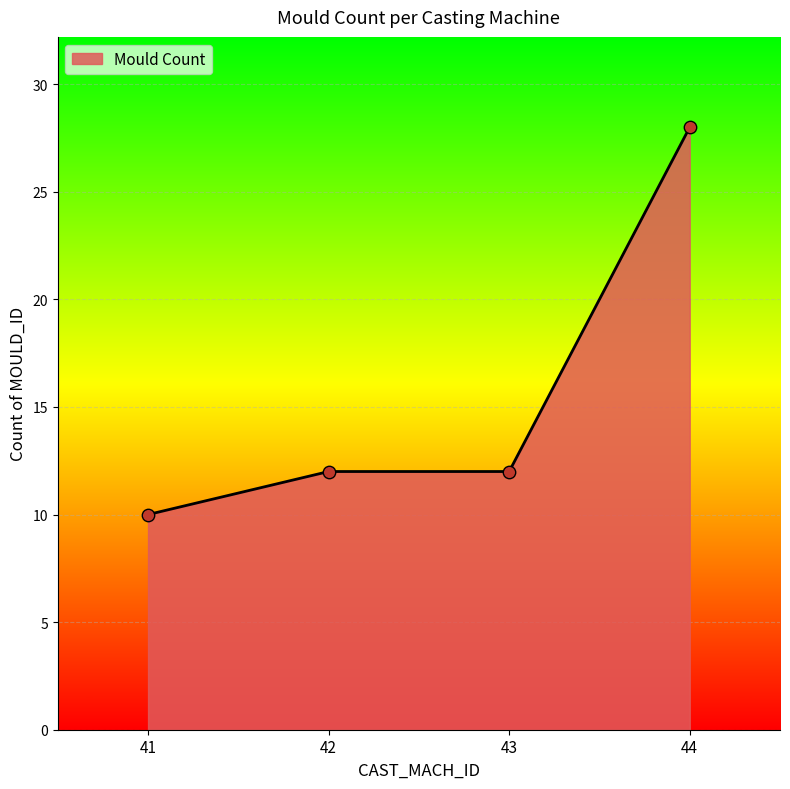

Between 41 and 44, which is larger?

44